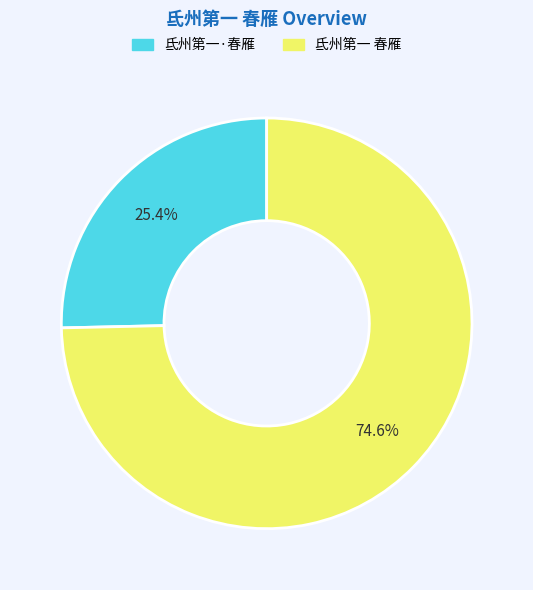

How much of the chart is everything except 氐州第一·春雁?

74.6%